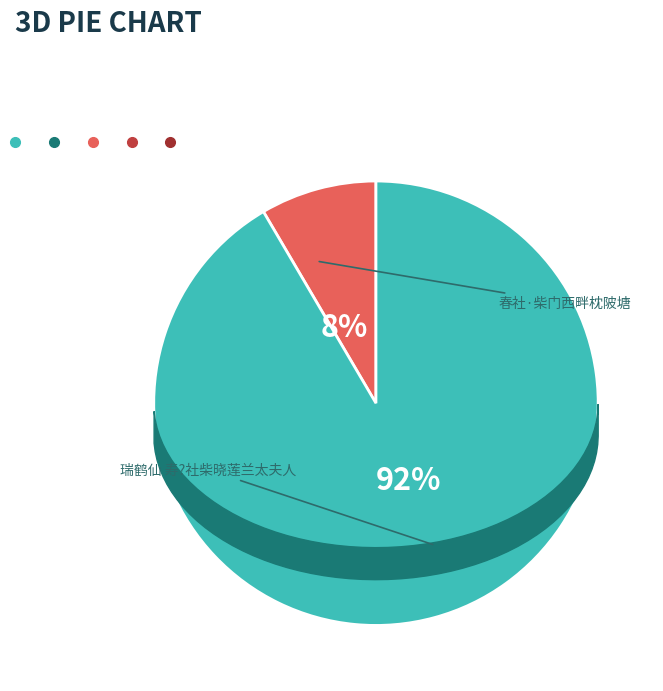

Approximately how many times larger is the value at 瑞鹤仙 寿?社柴晓莲兰太夫人 compared to 春社·柴门西畔枕陂塘?

10.8